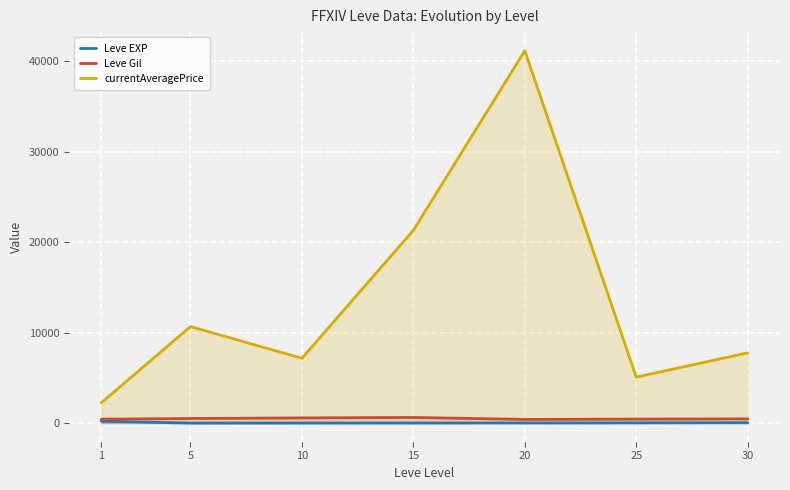

Reading right to left, list all the values displayed in this chart.

Leve EXP: 47.0	29.7	16.2	14.2	9.8	3.7	211.2
Leve Gil: 467.5	438.3	408.0	623.3	575.0	508.3	435.3
currentAveragePrice: 7763.8	5082.5	41153.8	21310.7	7162.2	10671.0	2247.5